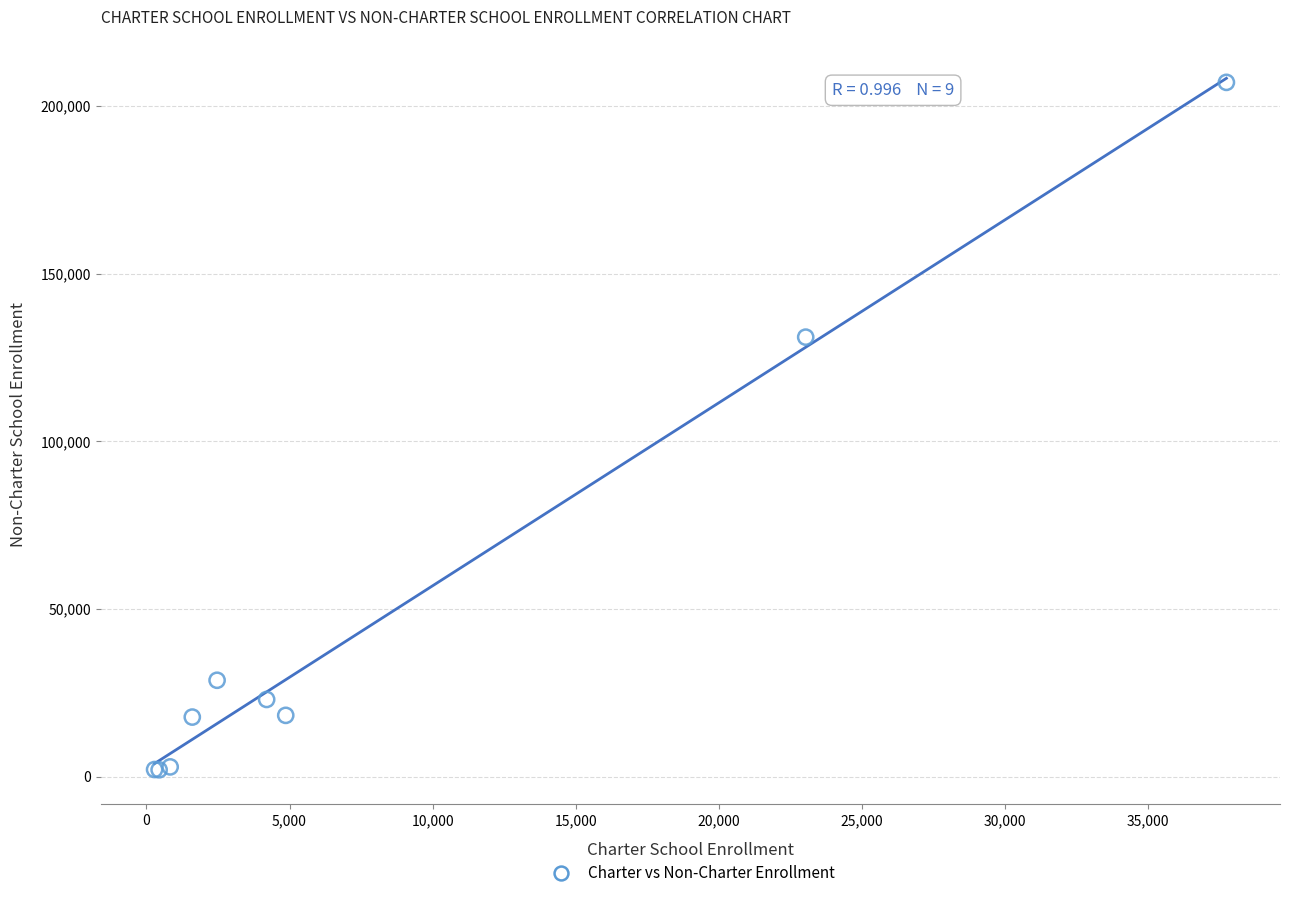

What Y value in the scatter plot is closest to 104511?

131033